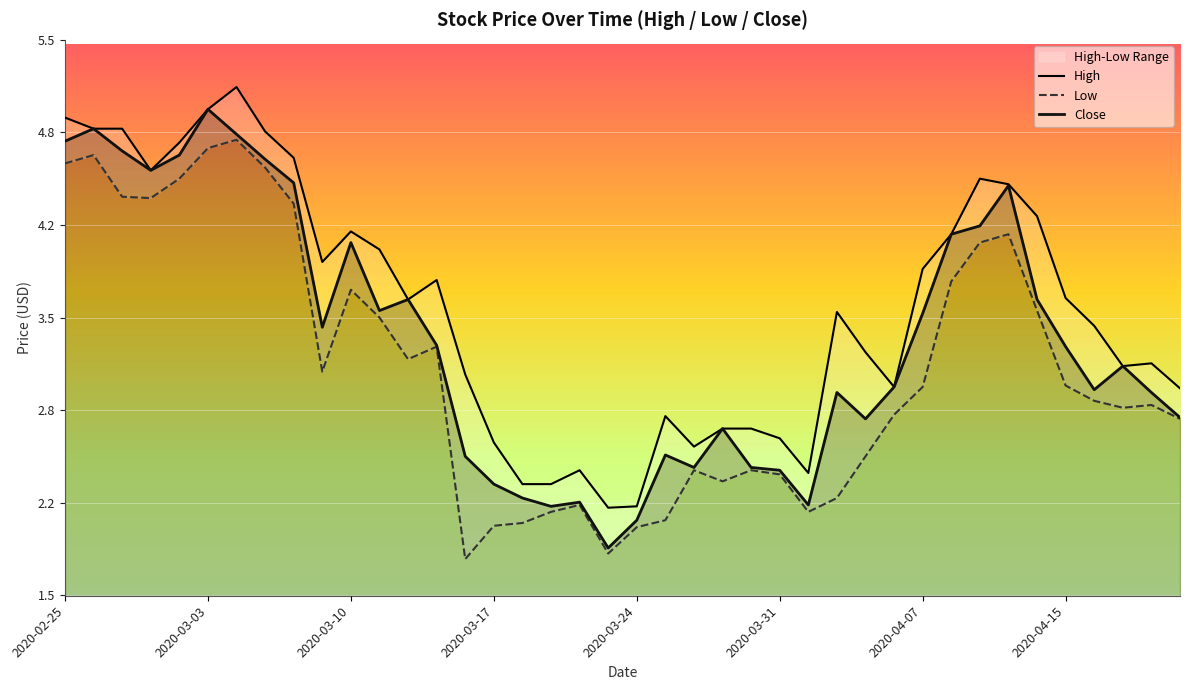

List the series in order of their peak value, highest first.

High, Close, Low